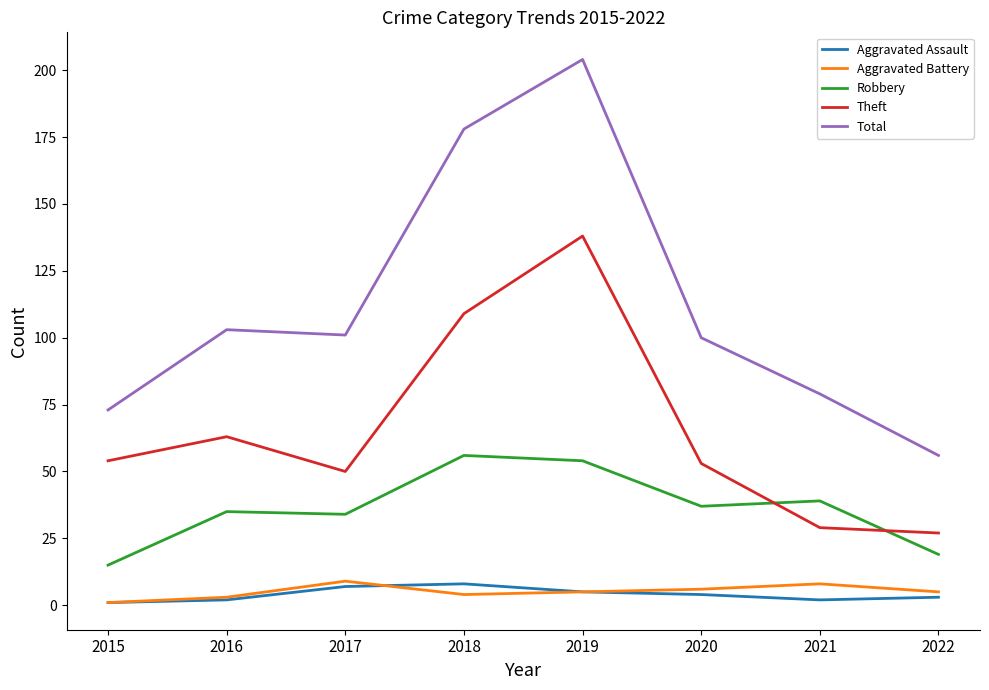

Does the chart have visible grid lines?

No